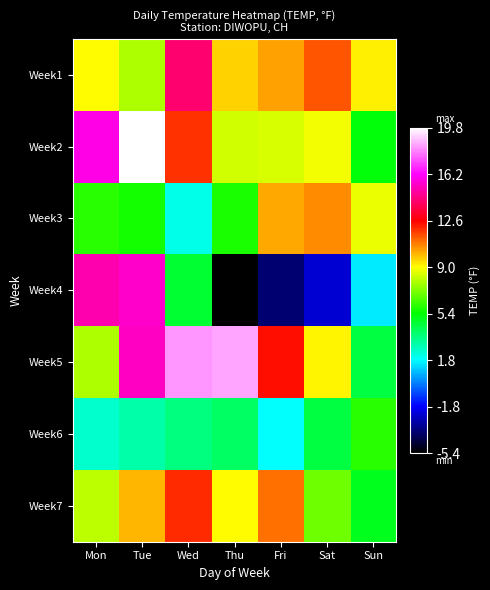

How many series are shown in this chart?

7